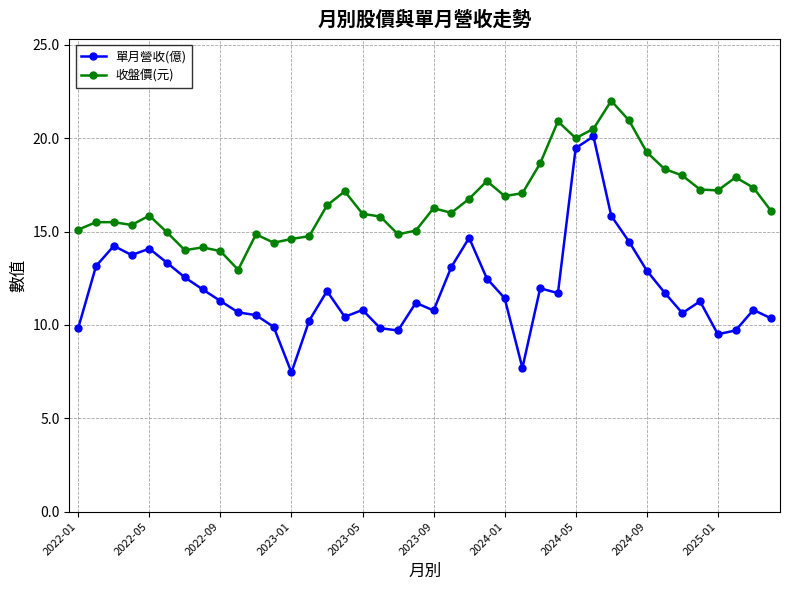

True or false: 收盤價(元) and 單月營收(億) cross at least once.

False